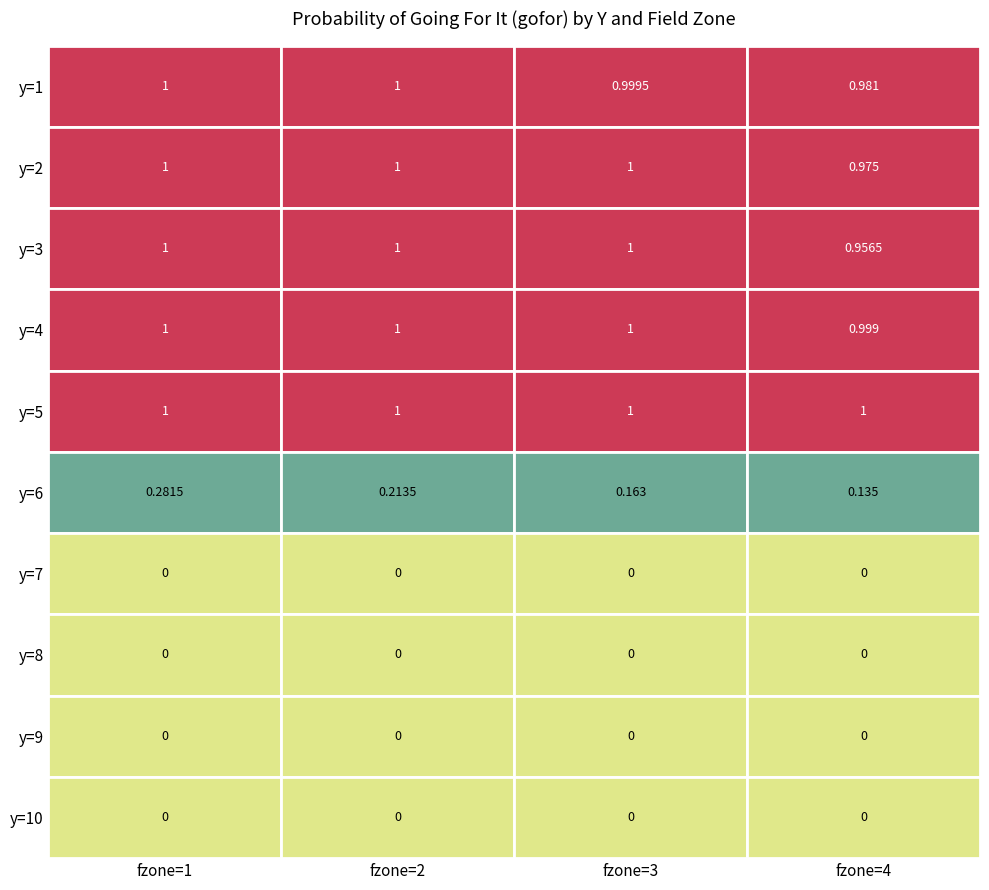

Reading left to right, what are all the values shown in this chart?

y=1: y=1=1.0	y=2=1.0	y=3=1.0	y=4=1.0
y=2: y=1=1.0	y=2=1.0	y=3=1.0	y=4=1.0
y=3: y=1=1.0	y=2=1.0	y=3=1.0	y=4=1.0
y=4: y=1=1.0	y=2=1.0	y=3=1.0	y=4=1.0
y=5: y=1=1.0	y=2=1.0	y=3=1.0	y=4=1.0
y=6: y=1=0.3	y=2=0.2	y=3=0.2	y=4=0.1
y=7: y=1=0.0	y=2=0.0	y=3=0.0	y=4=0.0
y=8: y=1=0.0	y=2=0.0	y=3=0.0	y=4=0.0
y=9: y=1=0.0	y=2=0.0	y=3=0.0	y=4=0.0
y=10: y=1=0.0	y=2=0.0	y=3=0.0	y=4=0.0